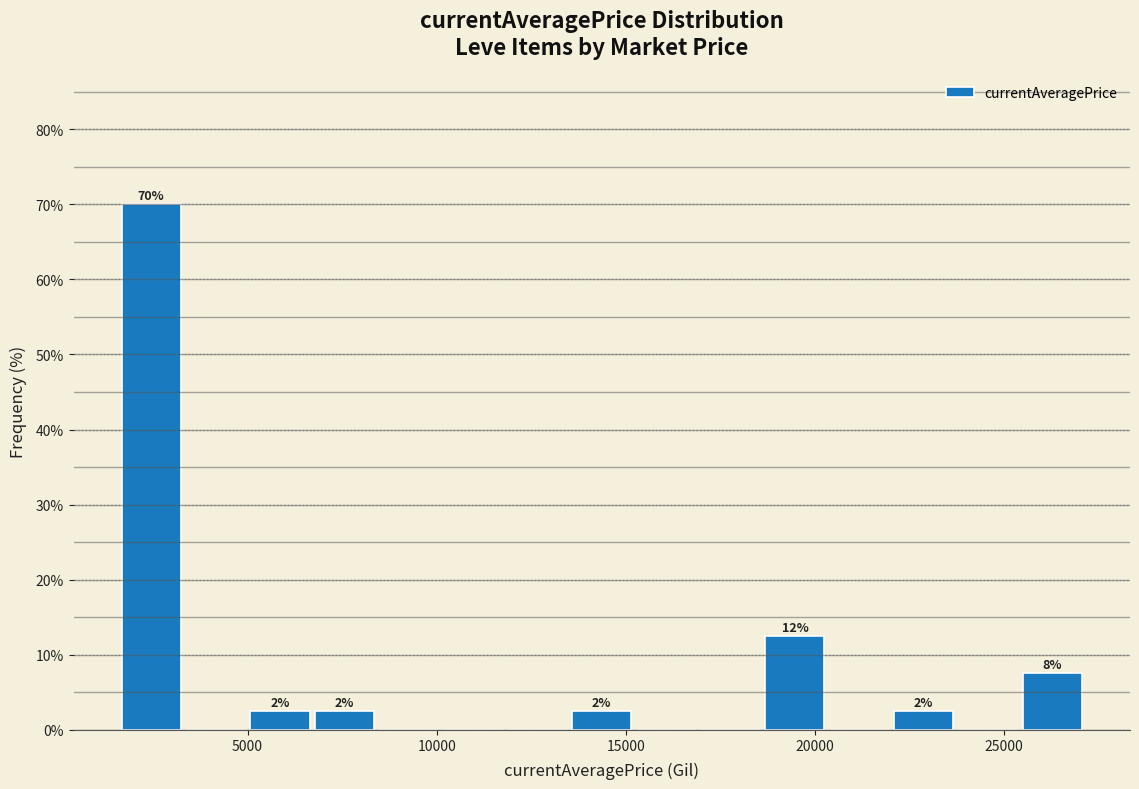

Around what value on the x-axis is the tallest bar? Give the approximate position of its centre, as read against the axis.

2500